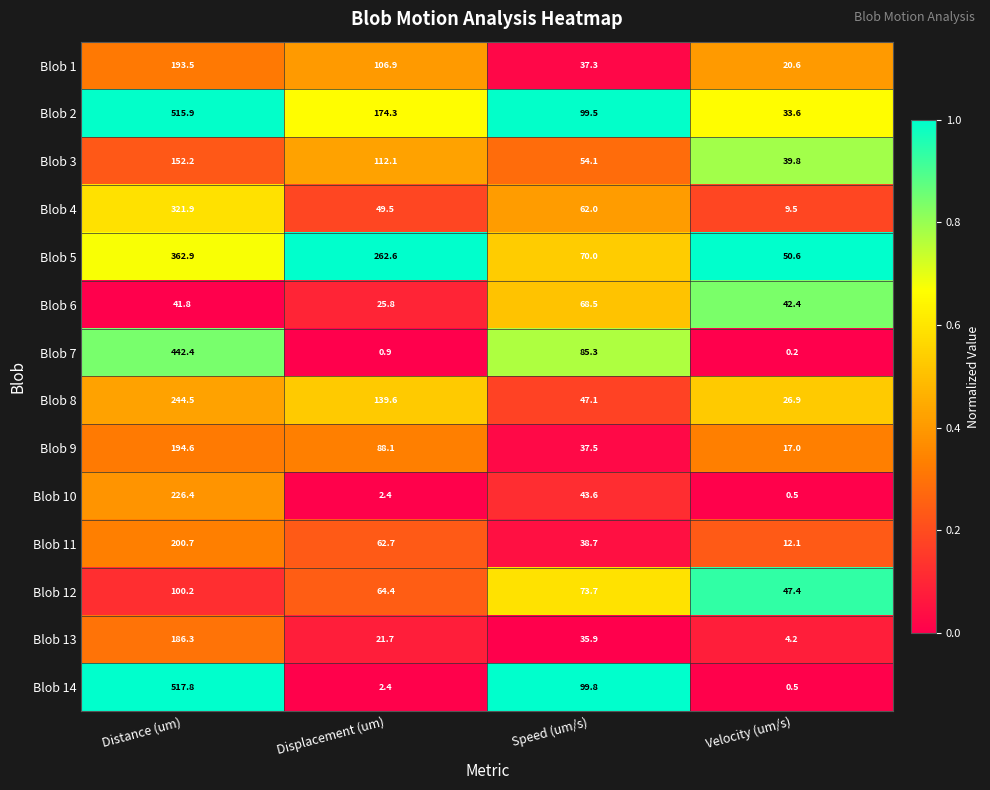

List the labels in order of Blob 7 value, largest first.

Distance (um), Speed (um/s), Displacement (um), Velocity (um/s)